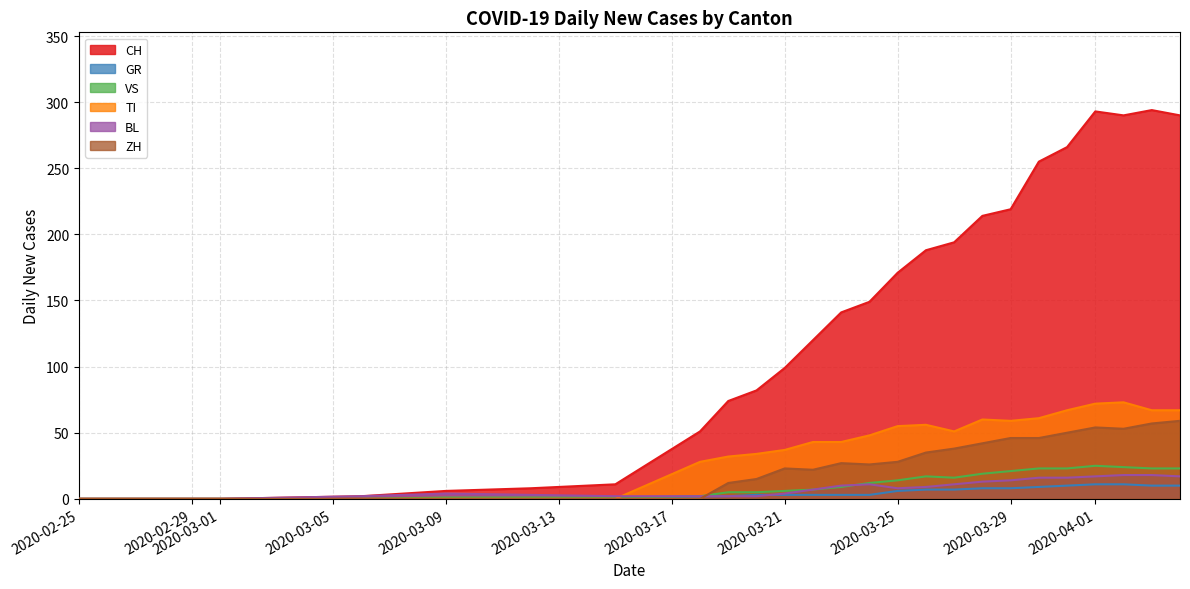

Which series has the widest spread of values?

CH